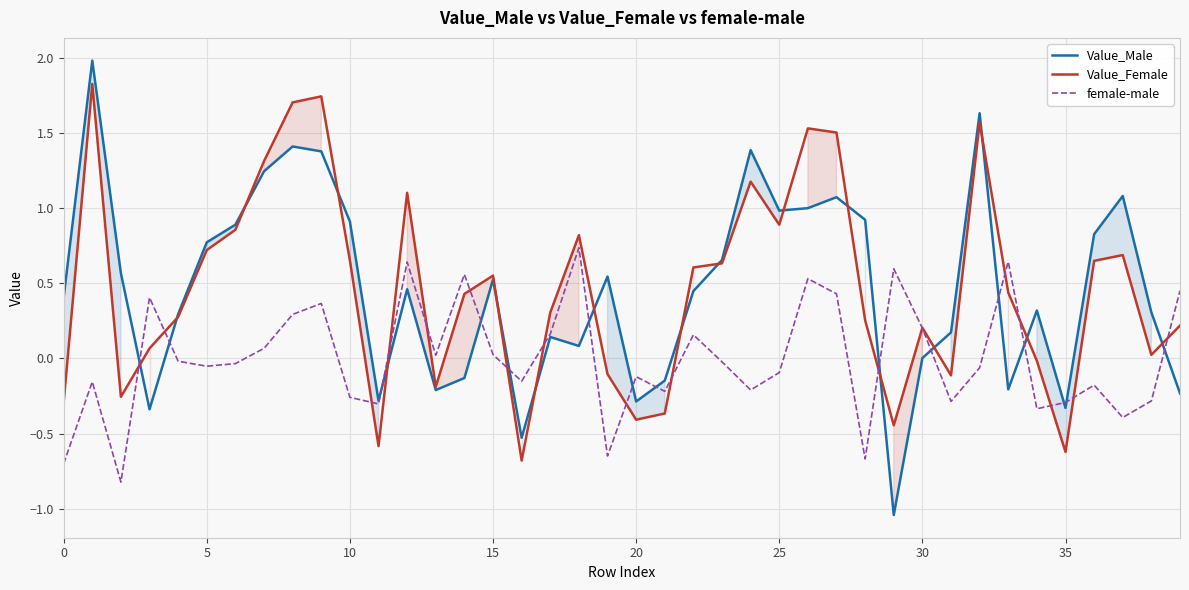

True or false: female-male has a value of -0.1 at 25.

True